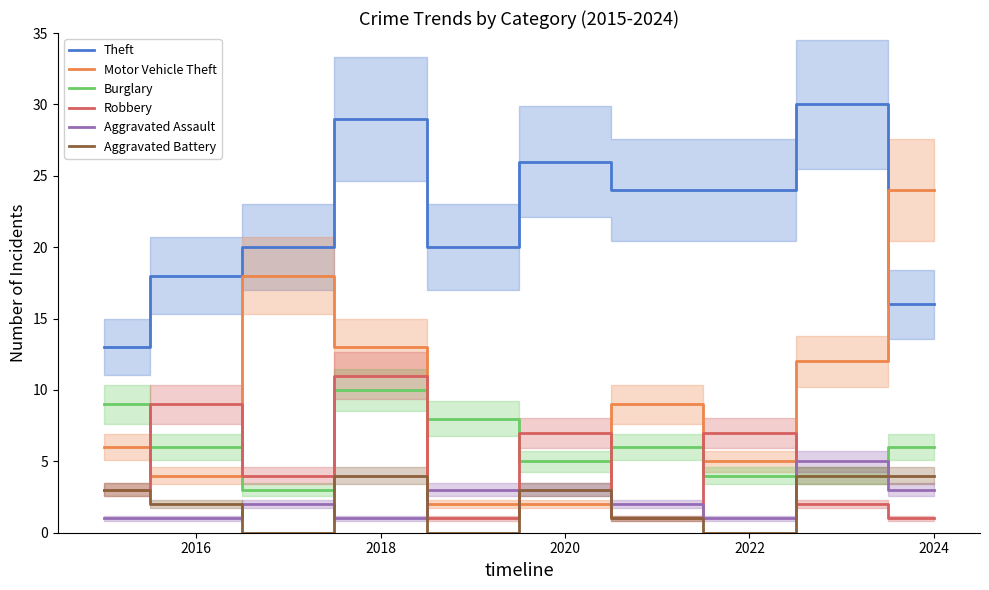

What is the highest value of the Burglary series?

10